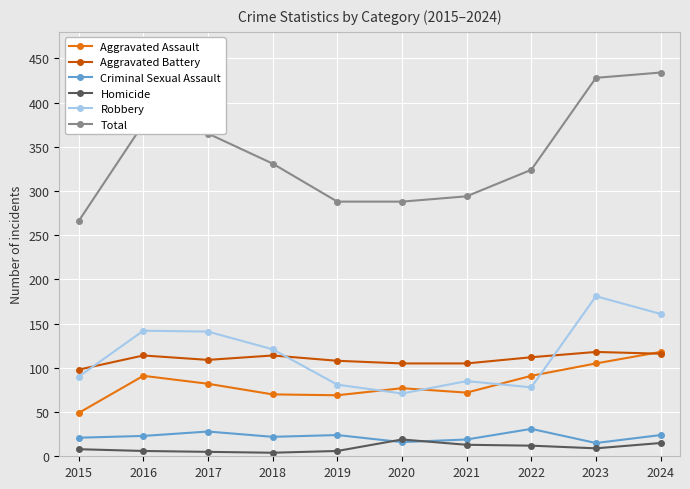

Does the chart have visible grid lines?

Yes